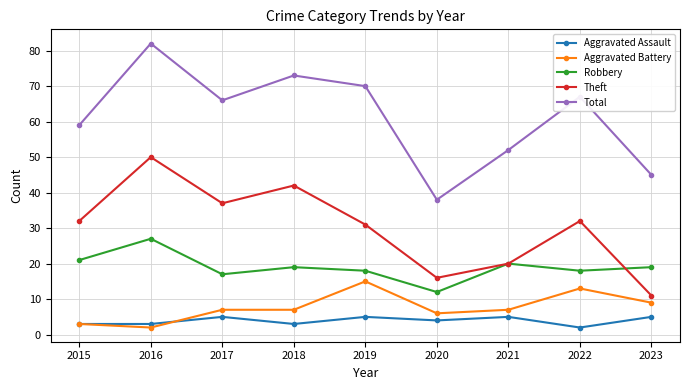

Reading right to left, list all the values displayed in this chart.

Aggravated Assault: 5	2	5	4	5	3	5	3	3
Aggravated Battery: 9	13	7	6	15	7	7	2	3
Robbery: 19	18	20	12	18	19	17	27	21
Theft: 11	32	20	16	31	42	37	50	32
Total: 45	67	52	38	70	73	66	82	59